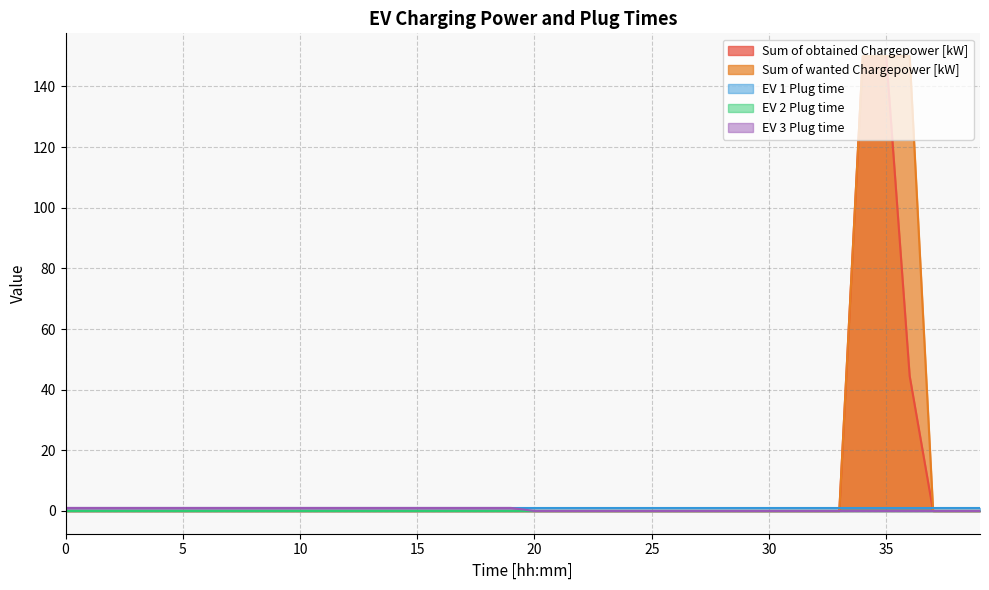

Which category has the highest value across all series?

34